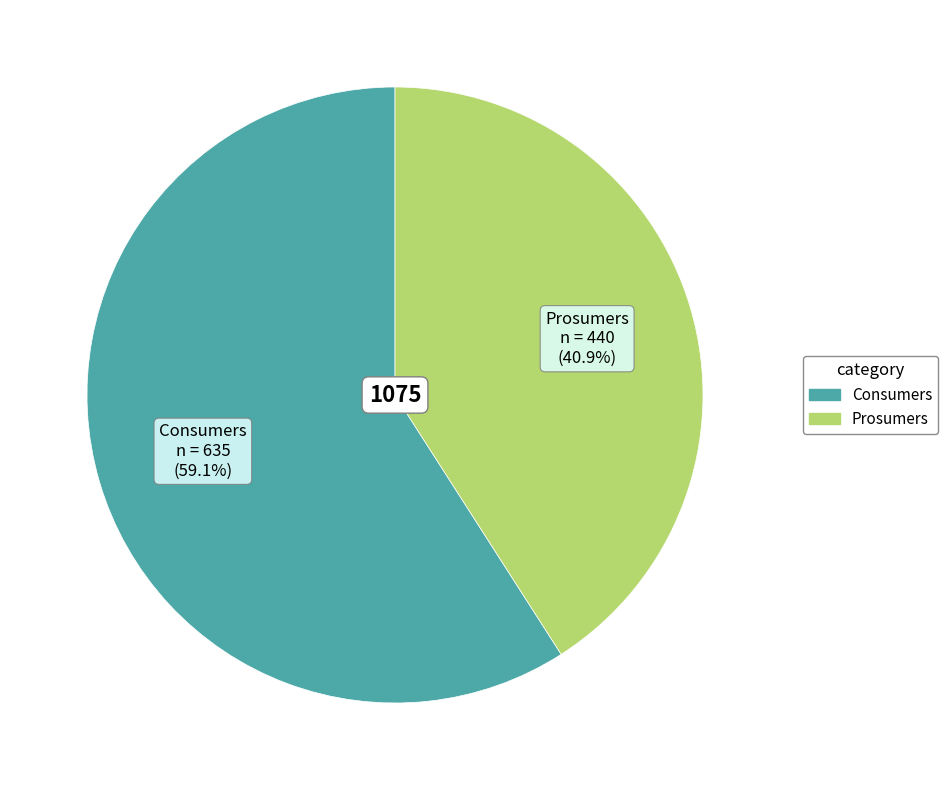

Count the number of slices in the pie.

2